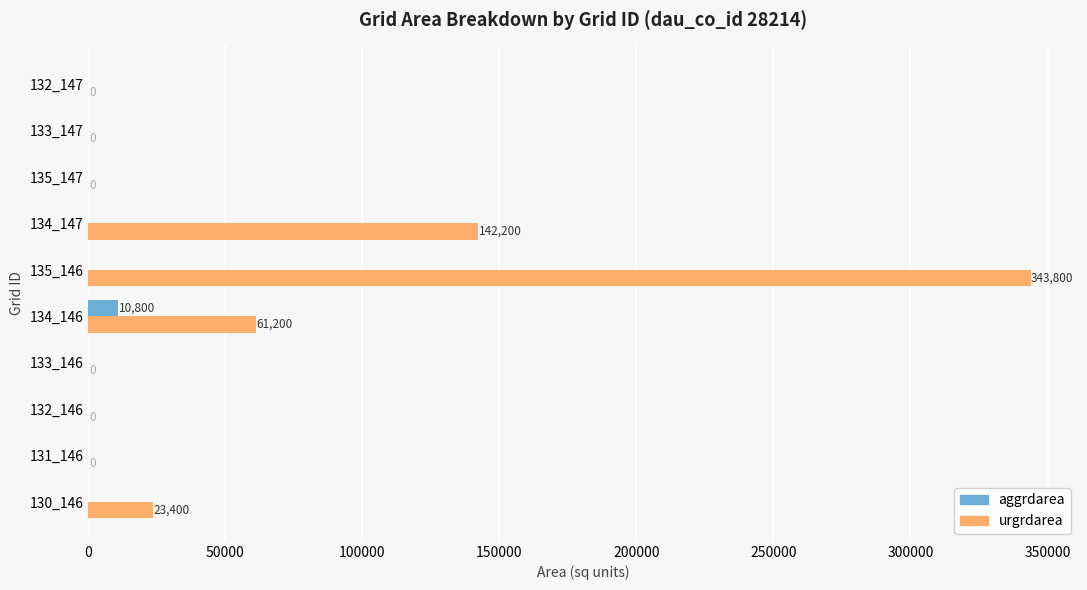

The value of aggrdarea at 133_147 is 0. True or false?

True